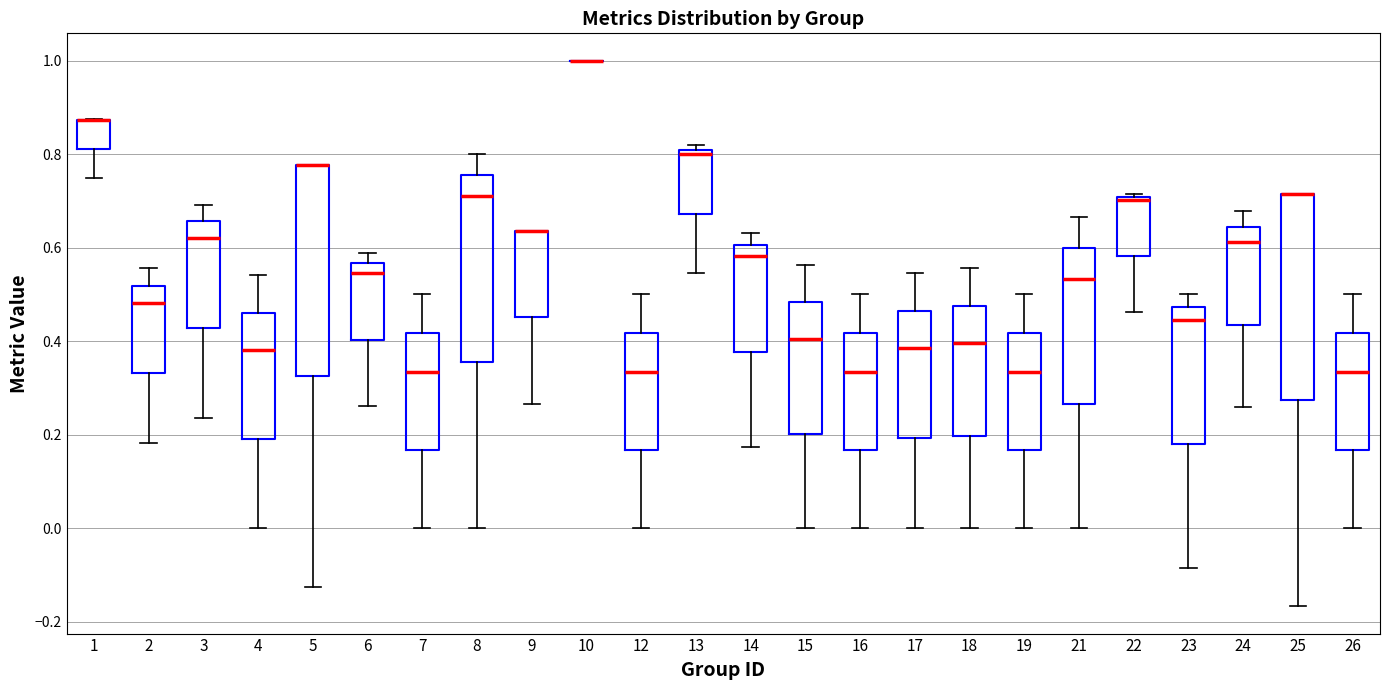

Reading left to right, transcribe this box plot: for each box, give where its median line is, the range the box spans, and where its two whiskers end, as read against the y-axis. The values are not printed on the chart, so give them approximately, as read against the axis.

1: median 0.88 (drawn on the box's upper edge), box 0.82 to 0.88, whiskers 0.76 to 0.88
2: median 0.48, box 0.34 to 0.52, whiskers 0.18 to 0.56
3: median 0.62, box 0.42 to 0.66, whiskers 0.24 to 0.70
4: median 0.38, box 0.20 to 0.46, whiskers 0.00 to 0.54
5: median 0.78 (drawn on the box's upper edge), box 0.32 to 0.78, whiskers -0.12 to 0.78
6: median 0.54, box 0.40 to 0.56, whiskers 0.26 to 0.58
7: median 0.34, box 0.16 to 0.42, whiskers 0.00 to 0.50
8: median 0.72, box 0.36 to 0.76, whiskers 0.00 to 0.80
9: median 0.64 (drawn on the box's upper edge), box 0.46 to 0.64, whiskers 0.26 to 0.64
10: box collapsed to a line at 1.00, whiskers 1.00 to 1.00
12: median 0.34, box 0.16 to 0.42, whiskers 0.00 to 0.50
13: median 0.80 (just below the box's upper edge), box 0.68 to 0.80, whiskers 0.54 to 0.82
14: median 0.58, box 0.38 to 0.60, whiskers 0.18 to 0.64
15: median 0.40, box 0.20 to 0.48, whiskers 0.00 to 0.56
16: median 0.34, box 0.16 to 0.42, whiskers 0.00 to 0.50
17: median 0.38, box 0.20 to 0.46, whiskers 0.00 to 0.54
18: median 0.40, box 0.20 to 0.48, whiskers 0.00 to 0.56
19: median 0.34, box 0.16 to 0.42, whiskers 0.00 to 0.50
21: median 0.54, box 0.26 to 0.60, whiskers 0.00 to 0.66
22: median 0.70, box 0.58 to 0.70, whiskers 0.46 to 0.72
23: median 0.44, box 0.18 to 0.48, whiskers -0.08 to 0.50
24: median 0.62, box 0.44 to 0.64, whiskers 0.26 to 0.68
25: median 0.72 (drawn on the box's upper edge), box 0.28 to 0.72, whiskers -0.16 to 0.72
26: median 0.34, box 0.16 to 0.42, whiskers 0.00 to 0.50